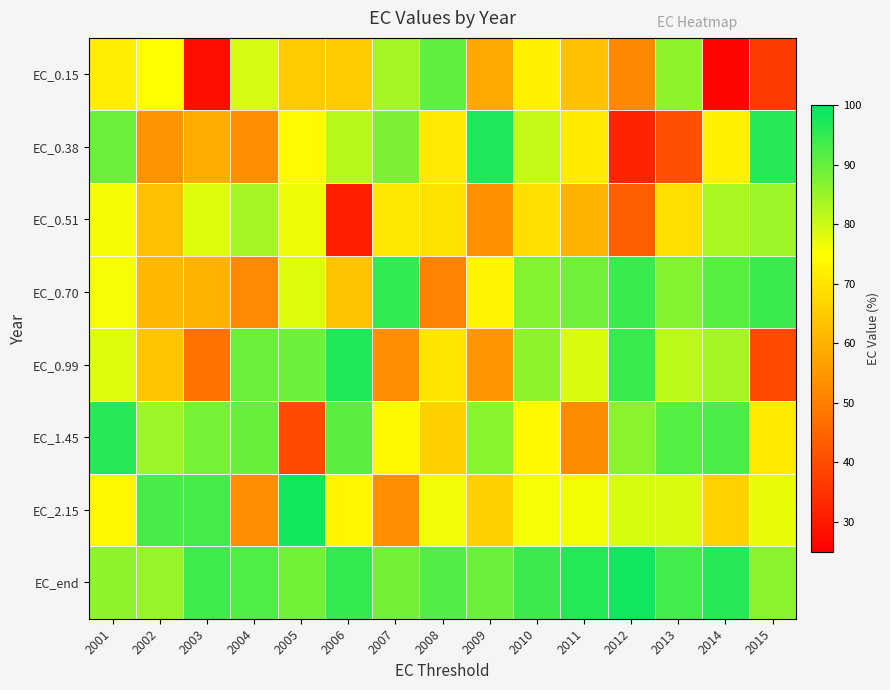

Reading left to right, extract all data points from this chart.

EC_0.15: 2001=71.8	2002=74.7	2003=27.9	2004=78.9	2005=64.7	2006=65.0	2007=84.0	2008=90.6	2009=58.2	2010=72.3	2011=63.0	2012=51.9	2013=85.9	2014=26.0	2015=36.6
EC_0.38: 2001=89.3	2002=53.9	2003=58.6	2004=53.1	2005=74.1	2006=82.1	2007=87.8	2008=70.8	2009=97.0	2010=80.8	2011=70.9	2012=32.3	2013=40.5	2014=72.3	2015=96.1
EC_0.51: 2001=76.0	2002=62.7	2003=78.3	2004=83.8	2005=76.6	2006=31.3	2007=70.4	2008=69.5	2009=53.4	2010=68.6	2011=60.0	2012=43.9	2013=68.8	2014=83.3	2015=84.5
EC_0.70: 2001=75.9	2002=61.2	2003=60.2	2004=52.0	2005=78.2	2006=63.4	2007=94.9	2008=50.8	2009=73.2	2010=87.0	2011=88.9	2012=94.3	2013=87.0	2014=91.1	2015=94.2
EC_0.99: 2001=78.3	2002=63.8	2003=47.4	2004=89.5	2005=89.2	2006=96.9	2007=53.0	2008=69.9	2009=54.5	2010=85.9	2011=78.7	2012=94.5	2013=81.4	2014=83.8	2015=39.8
EC_1.45: 2001=96.1	2002=84.7	2003=88.2	2004=89.6	2005=39.7	2006=91.0	2007=73.9	2008=66.0	2009=86.7	2010=73.6	2011=52.6	2012=86.4	2013=91.5	2014=92.6	2015=70.9
EC_2.15: 2001=73.5	2002=93.0	2003=93.2	2004=53.0	2005=98.0	2006=73.2	2007=53.0	2008=76.3	2009=65.9	2010=75.8	2011=76.2	2012=78.8	2013=78.6	2014=66.1	2015=77.2
EC_end: 2001=85.8	2002=85.1	2003=94.0	2004=92.0	2005=88.7	2006=94.9	2007=88.5	2008=91.9	2009=89.2	2010=94.1	2011=96.5	2012=98.2	2013=93.4	2014=96.2	2015=86.4